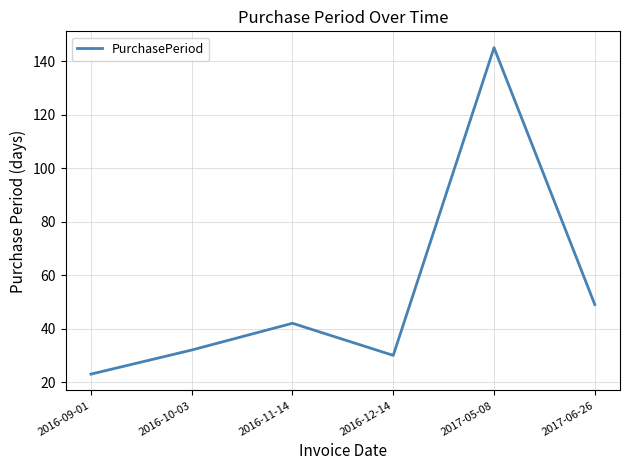

Reading left to right, what are all the values shown in this chart?

23	32	42	30	145	49